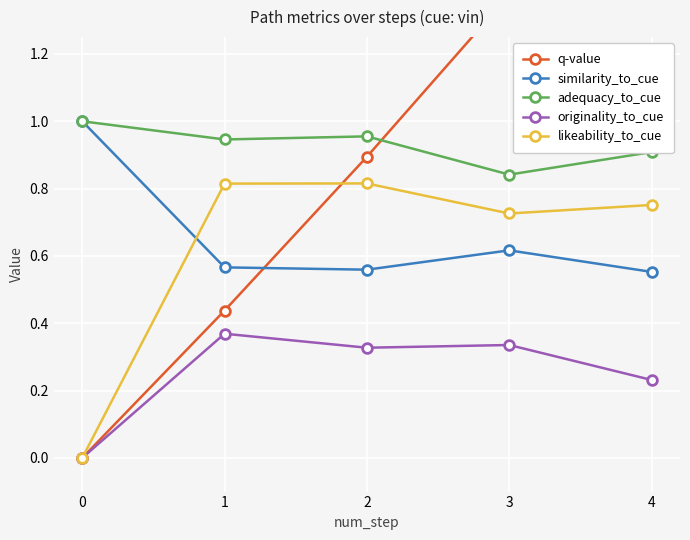

Reading left to right, list all the values displayed in this chart.

q-value: 0.0	0.4	0.9	1.4	1.9
similarity_to_cue: 1.0	0.6	0.6	0.6	0.6
adequacy_to_cue: 1.0	0.9	1.0	0.8	0.9
originality_to_cue: 0.0	0.4	0.3	0.3	0.2
likeability_to_cue: 0.0	0.8	0.8	0.7	0.8